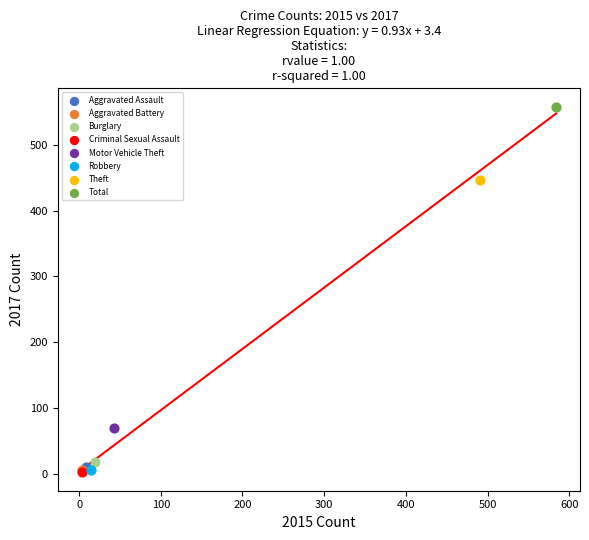

What are all the series names shown in the legend?

Aggravated Assault, Aggravated Battery, Burglary, Criminal Sexual Assault, Motor Vehicle Theft, Robbery, Theft, Total